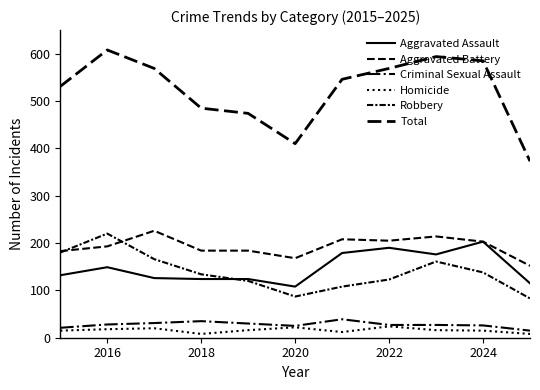

How many lines are shown in the chart?

6